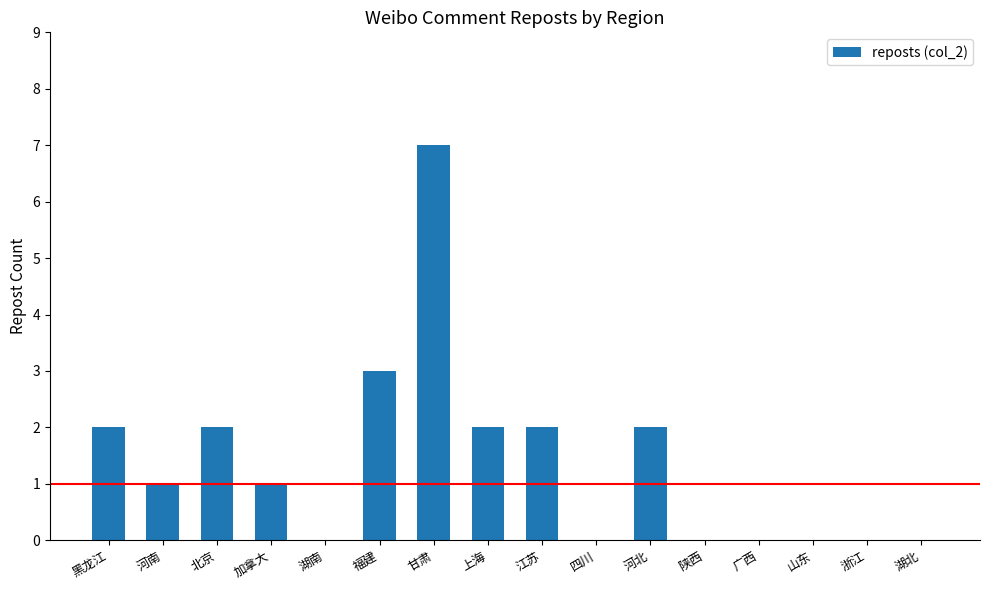

What is the sum of all values?

22